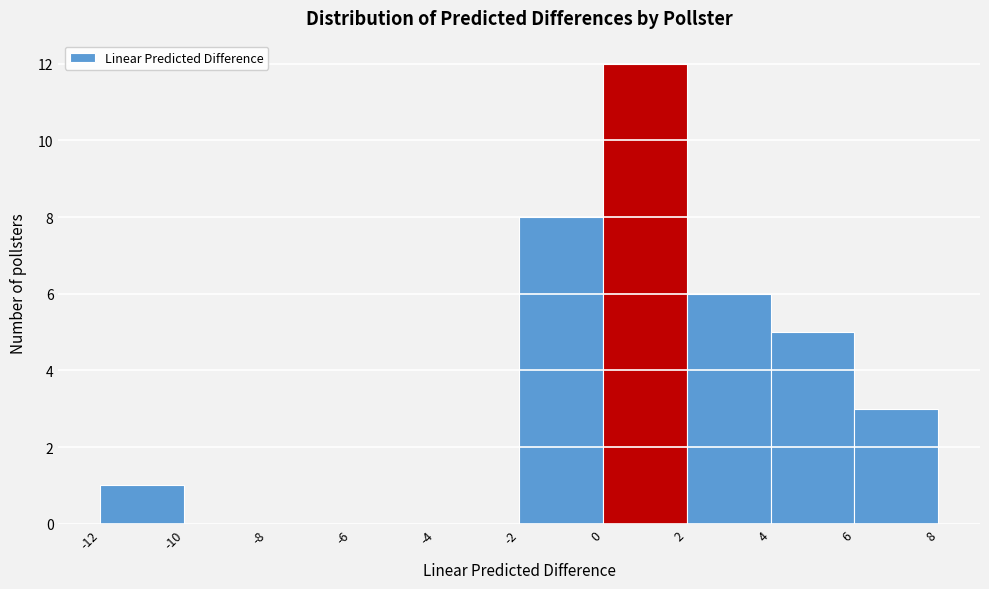

Over which range of the x-axis is the bar tallest?

0 to 2